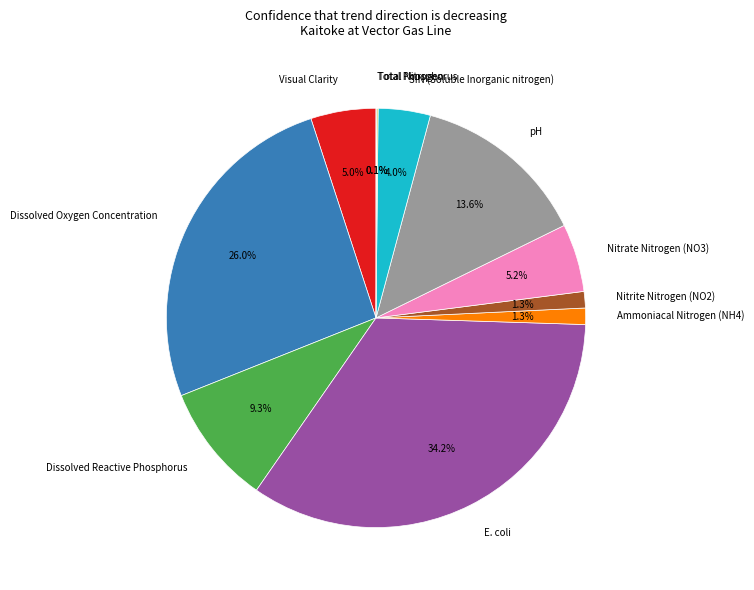

Is the sum of Ammoniacal Nitrogen (NH4) and E. coli greater than half?

No